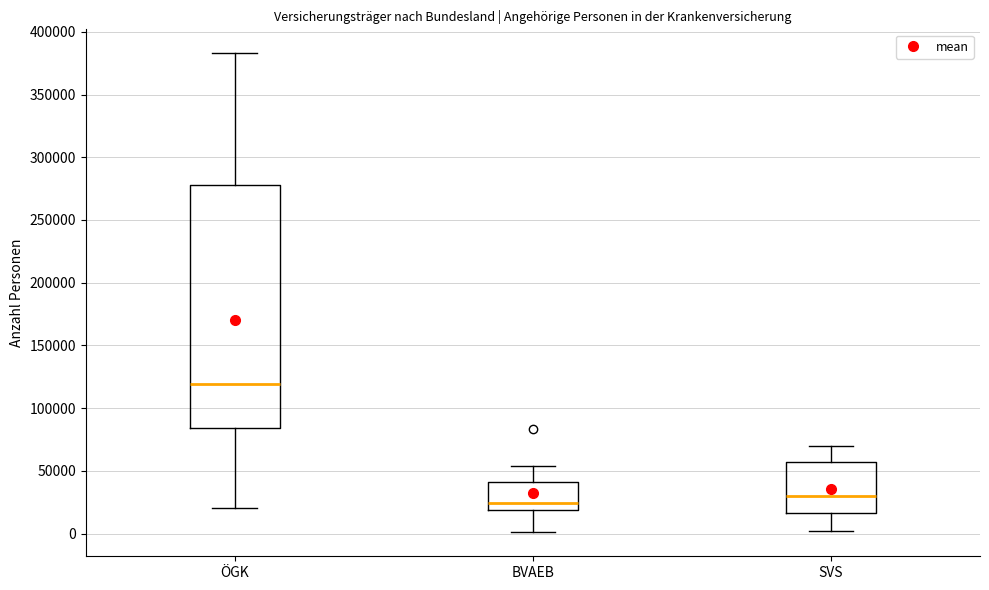

Which box has the lowest median line?

BVAEB